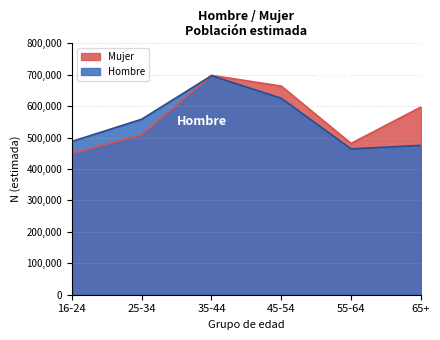

What are all the series names shown in the legend?

Mujer, Hombre